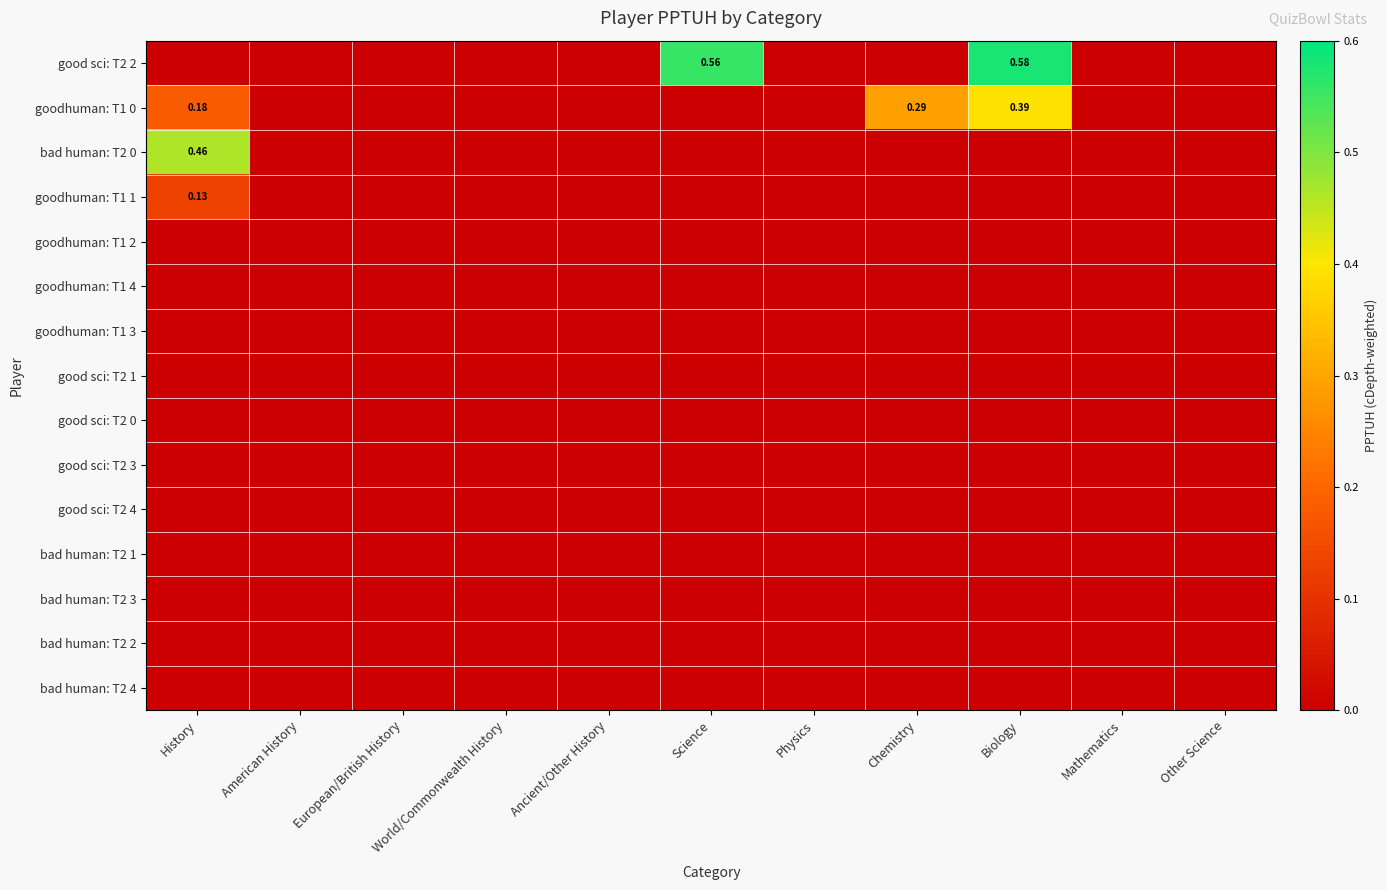

Rank the series by their maximum value, from lowest to highest.

goodhuman: T1 2, goodhuman: T1 4, goodhuman: T1 3, good sci: T2 1, good sci: T2 0, good sci: T2 3, good sci: T2 4, bad human: T2 1, bad human: T2 3, bad human: T2 2, bad human: T2 4, goodhuman: T1 1, goodhuman: T1 0, bad human: T2 0, good sci: T2 2